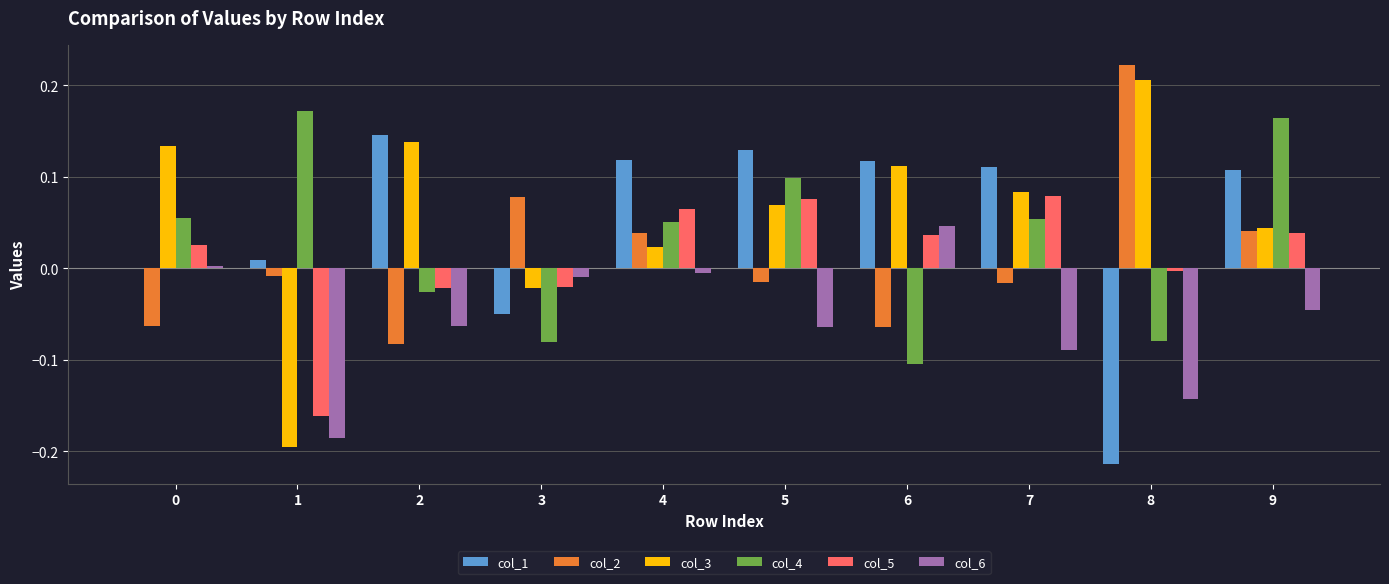

What is the sum of all col_6 values?

-0.6